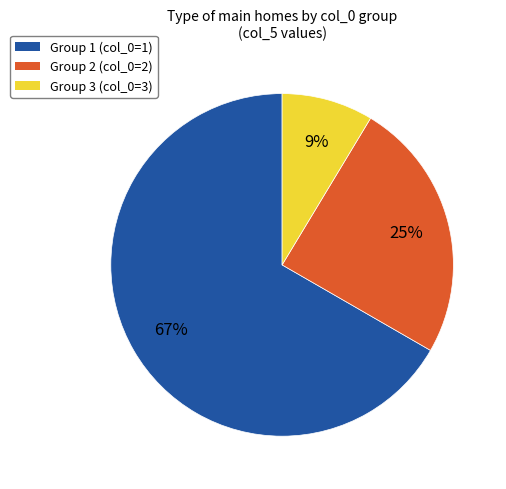

Combined, do Group 3 (col_0=3) and Group 2 (col_0=2) account for over 50%?

No